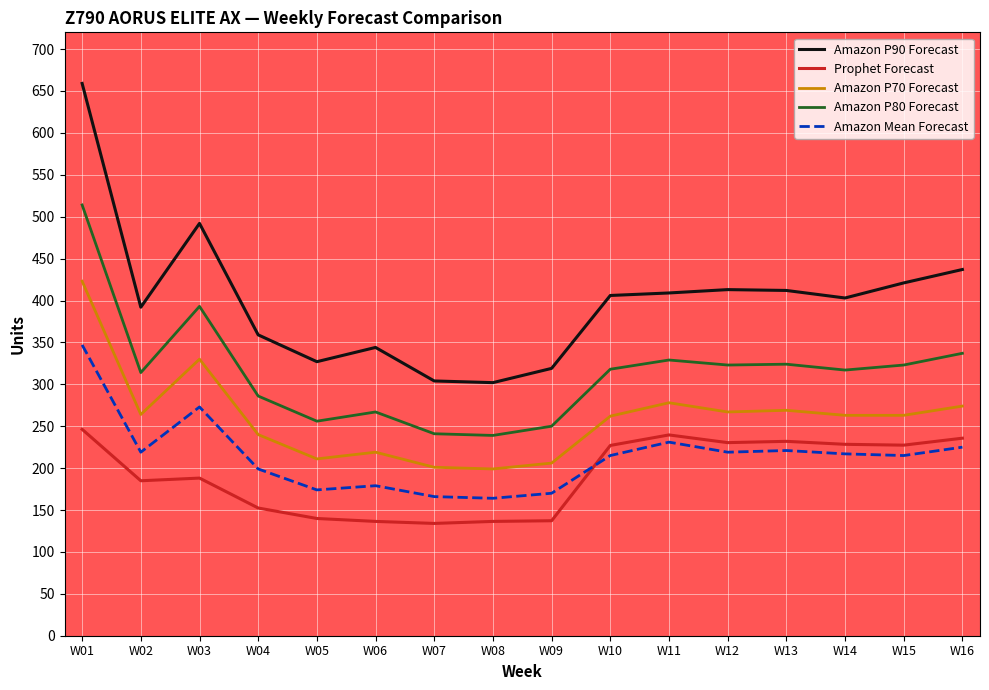

At which label is Amazon P70 Forecast closest to 311?

W03